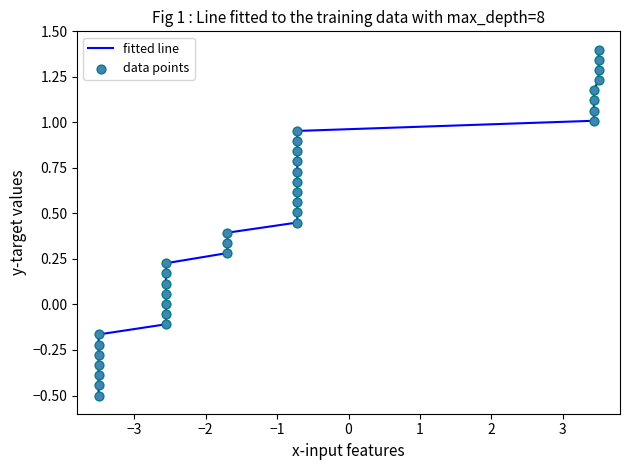

What is the difference between the maximum and minimum values?

1.9